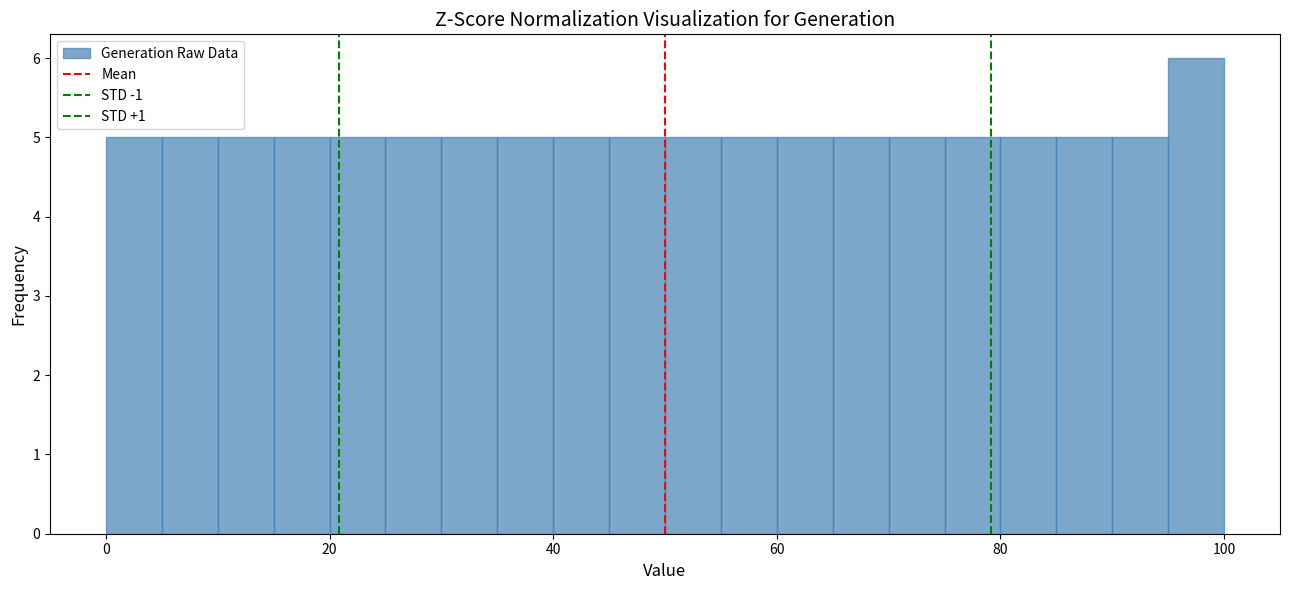

Read against the x-axis, roughly where is the centre of the tallest bar?

98